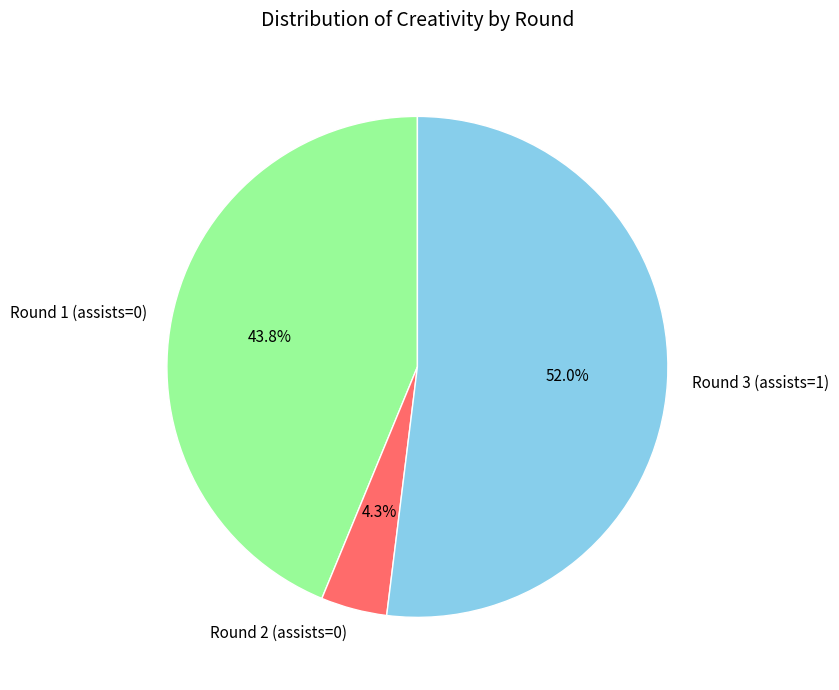

What portion of the pie excludes Round 1 (assists=0)?

56.2%